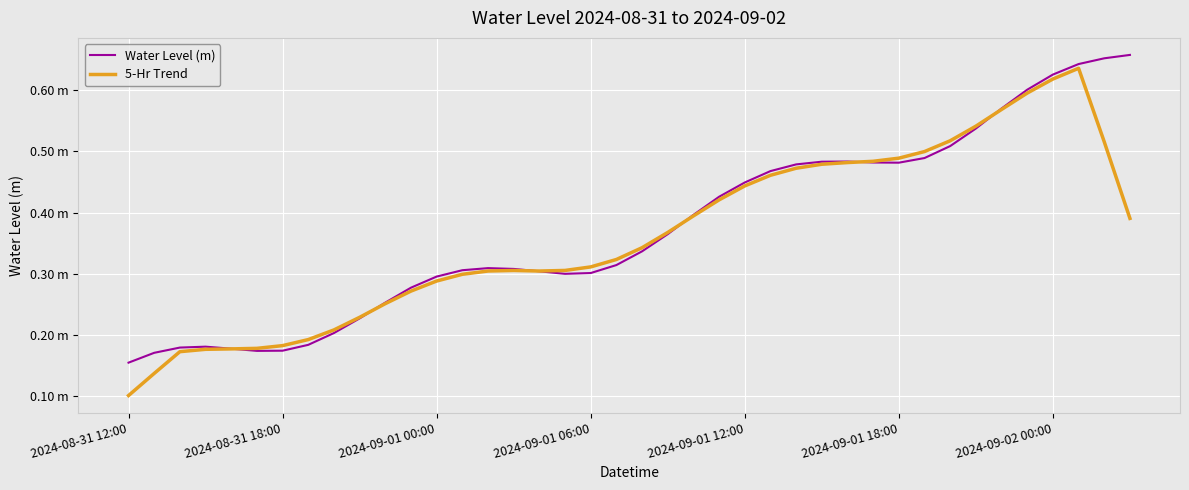

Rank the series by their average value, from lowest to highest.

5-Hr Trend, Water Level (m)